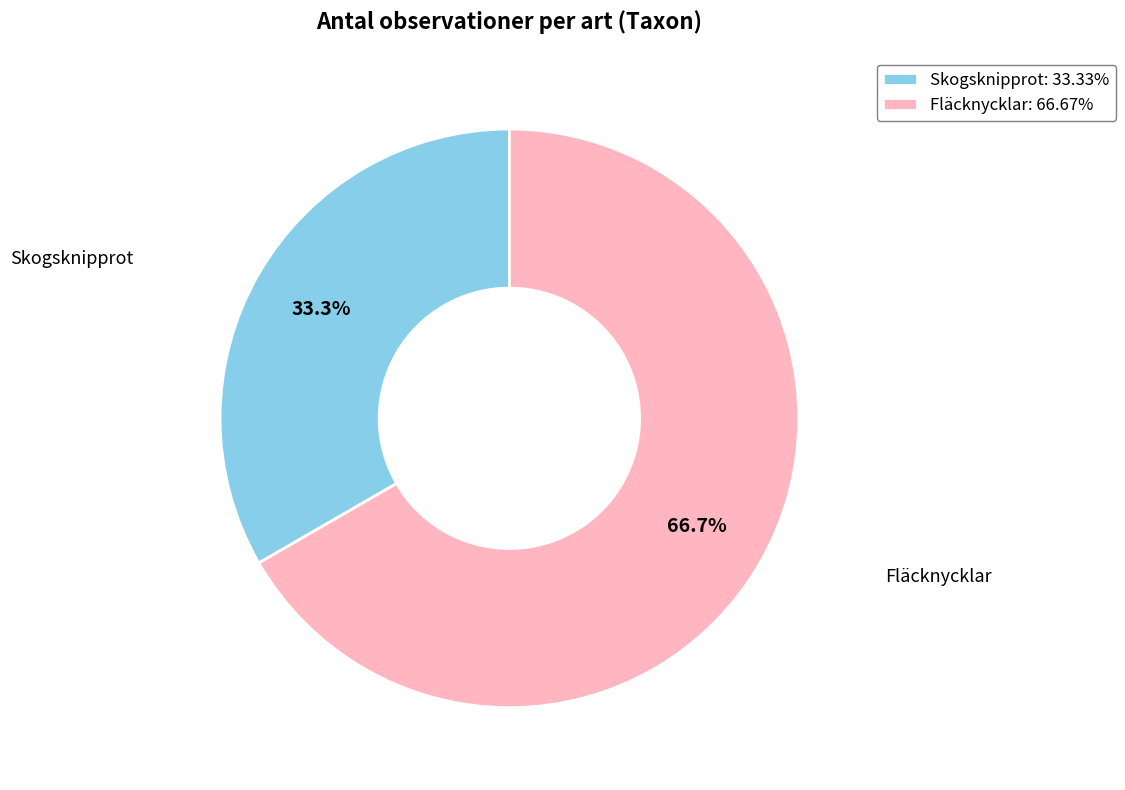

Approximately how many times larger is the value at Skogsknipprot: 33.33% compared to Fläcknycklar: 66.67%?

0.5